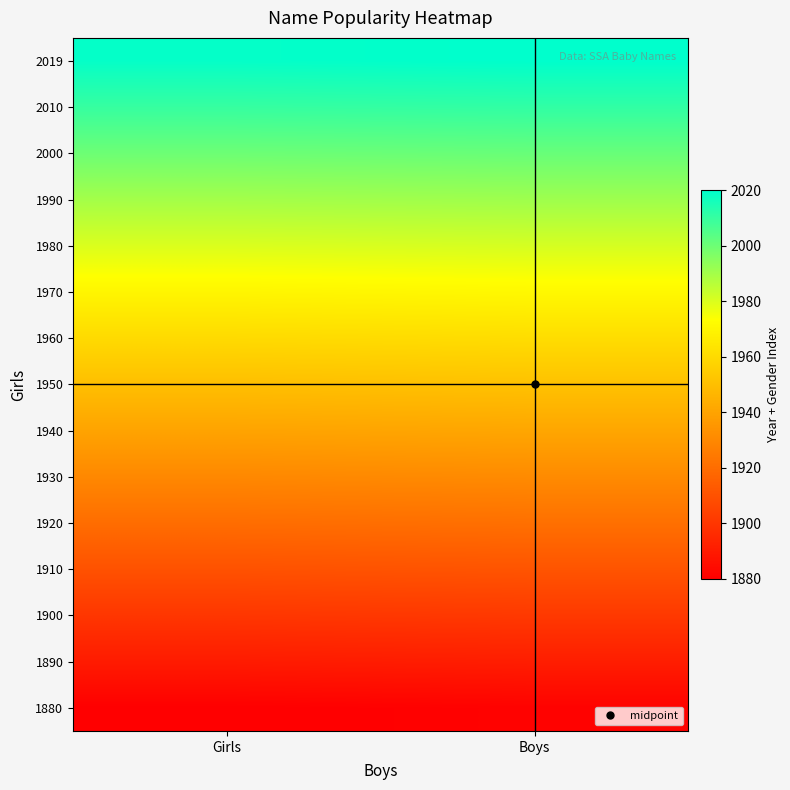

Reading left to right, transcribe all the data shown in this chart.

1880: Girls=1880	Boys=1881
1890: Girls=1890	Boys=1891
1900: Girls=1900	Boys=1901
1910: Girls=1910	Boys=1911
1920: Girls=1920	Boys=1921
1930: Girls=1930	Boys=1931
1940: Girls=1940	Boys=1941
1950: Girls=1950	Boys=1951
1960: Girls=1960	Boys=1961
1970: Girls=1970	Boys=1971
1980: Girls=1980	Boys=1981
1990: Girls=1990	Boys=1991
2000: Girls=2000	Boys=2001
2010: Girls=2010	Boys=2011
2019: Girls=2019	Boys=2020